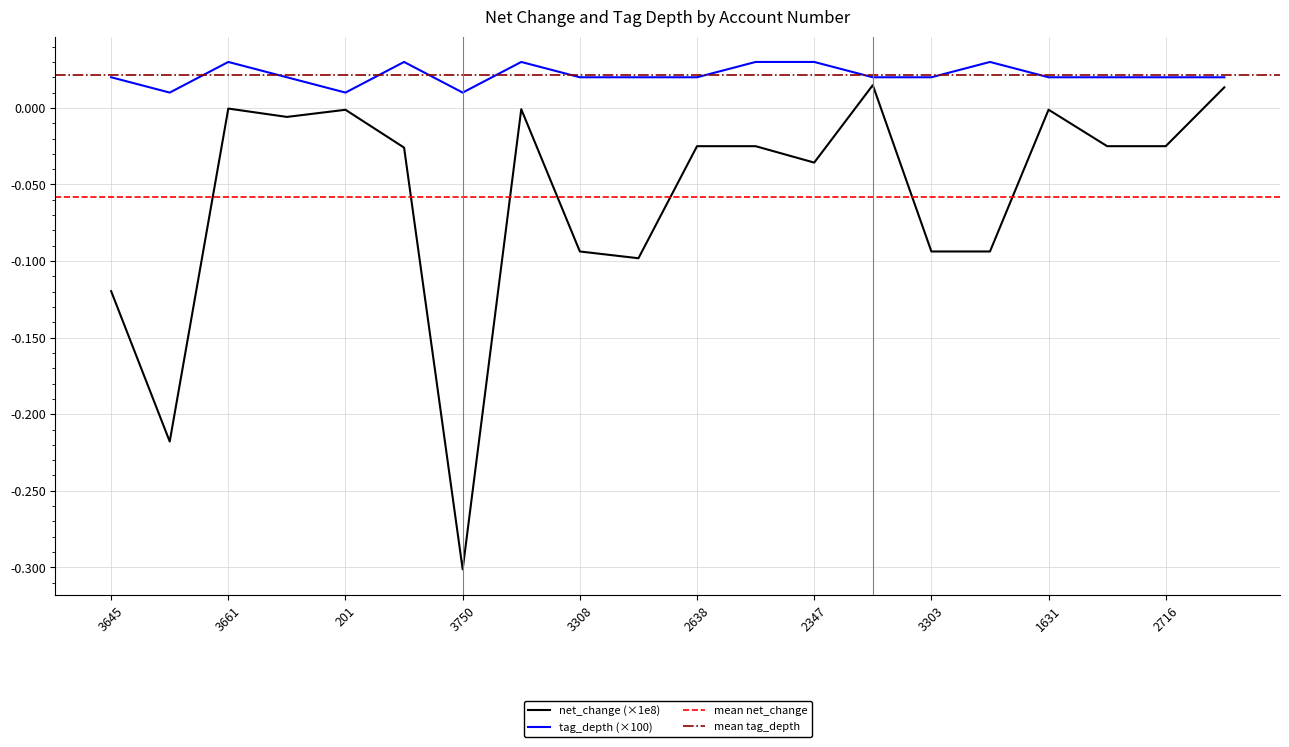

Which category has the lowest value in the net_change series?

3750